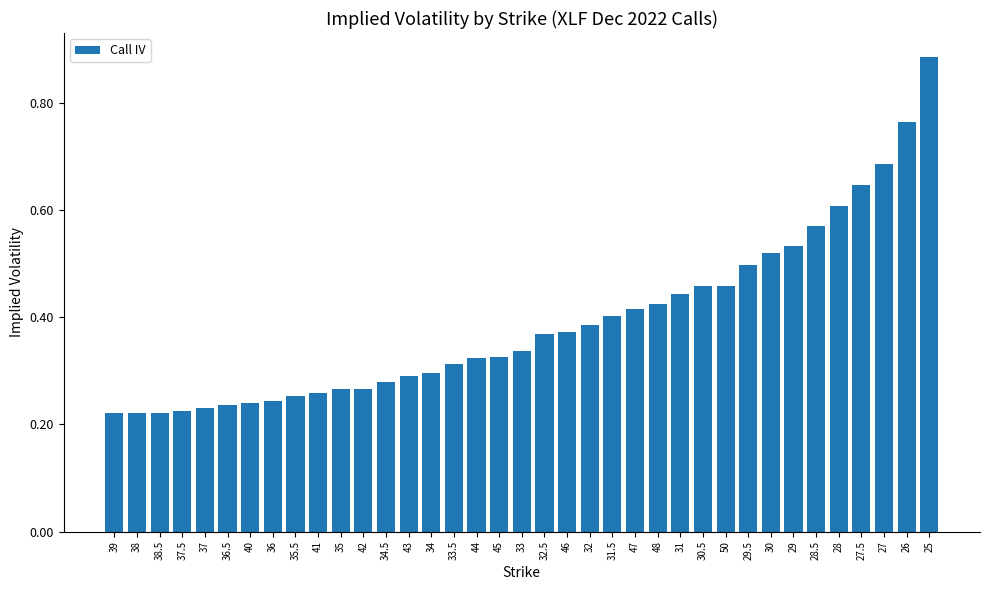

What is the label of the 9th bar from the right?

29.5